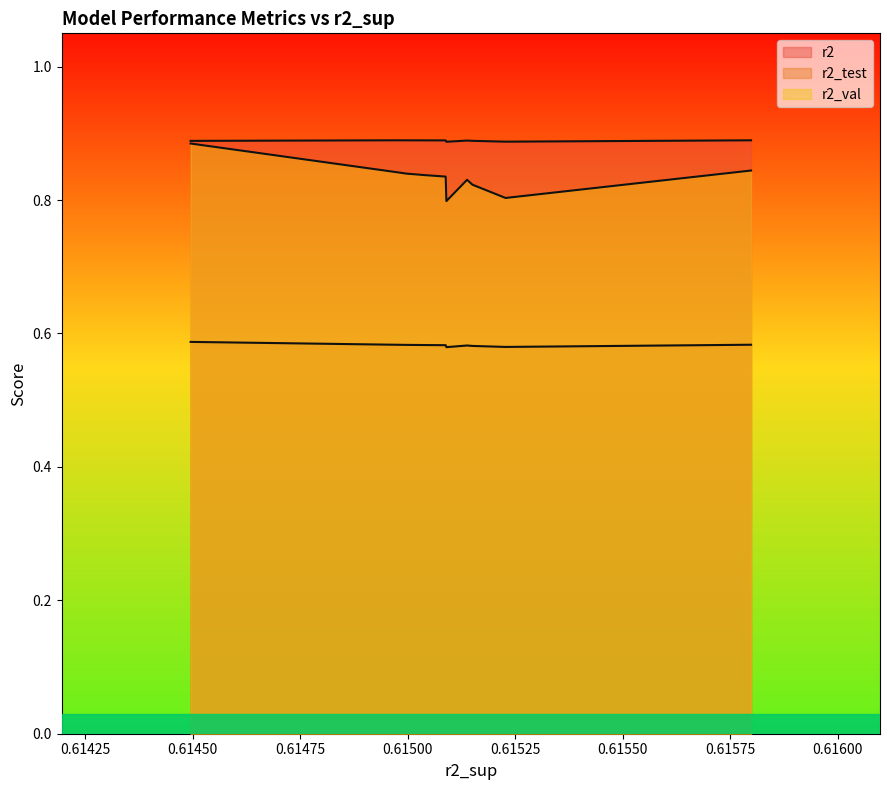

How many lines are shown in the chart?

3